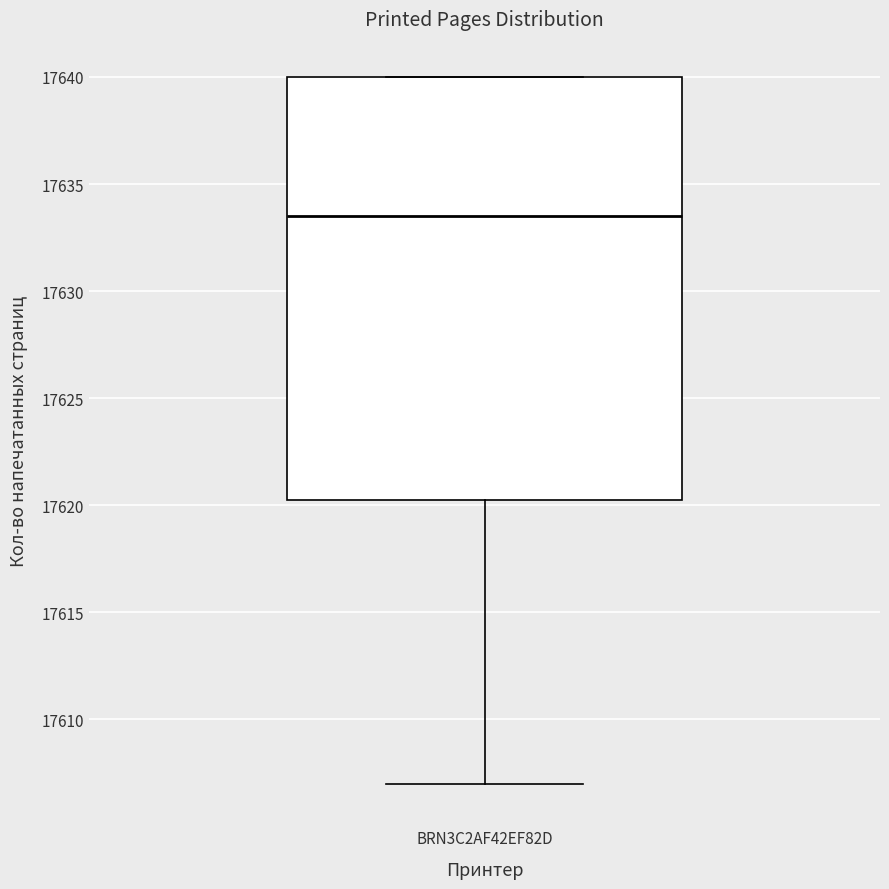

Where is the lower edge of the box for BRN3C2AF42EF82D on the y-axis? The values are not printed on the chart, so give them approximately, as read against the axis.

17620.5